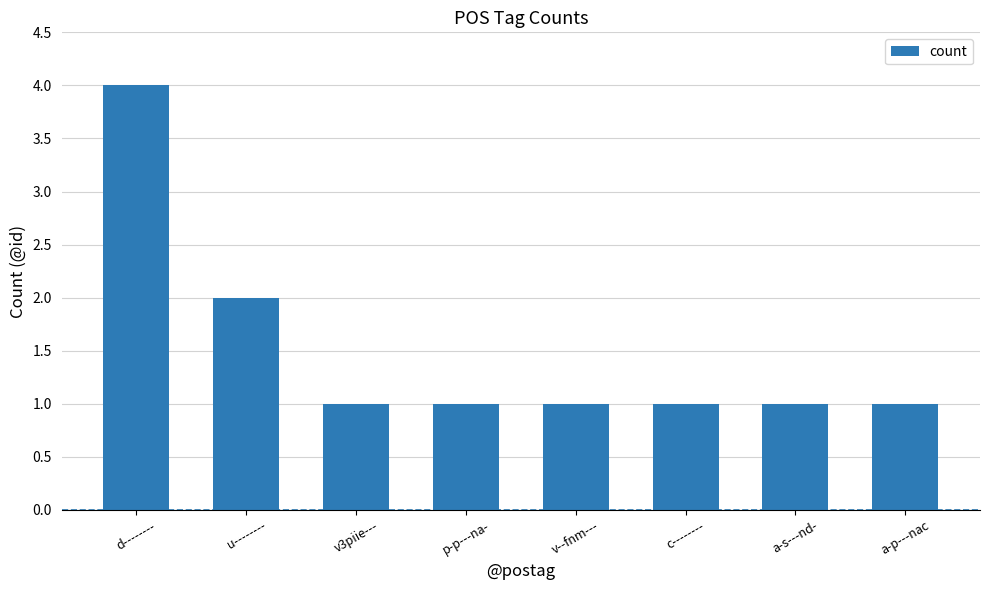

Count the values in the range 1 to 2.

7